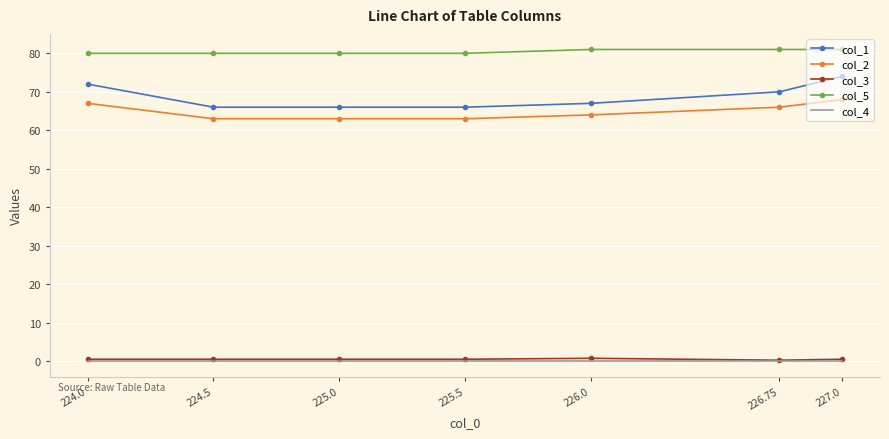

True or false: col_1 and col_4 intersect in this chart.

False